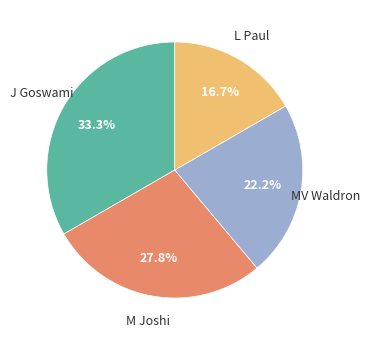

Does any single category account for the majority?

No